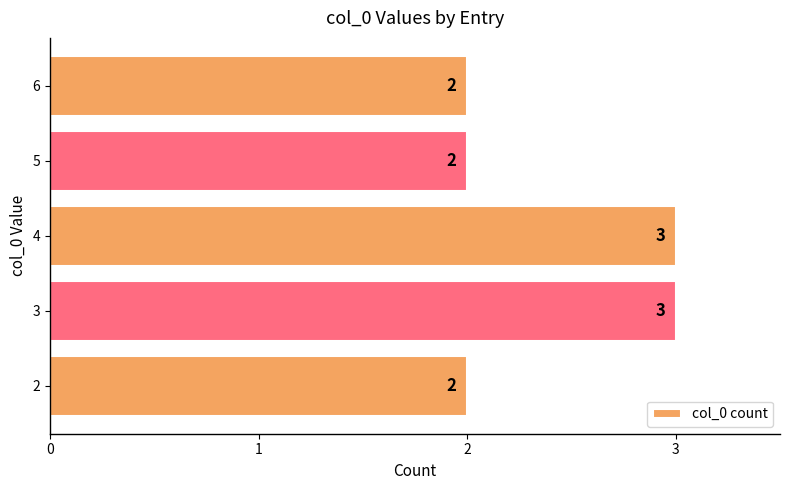

What is the sum of the values at 4 and 3?

6